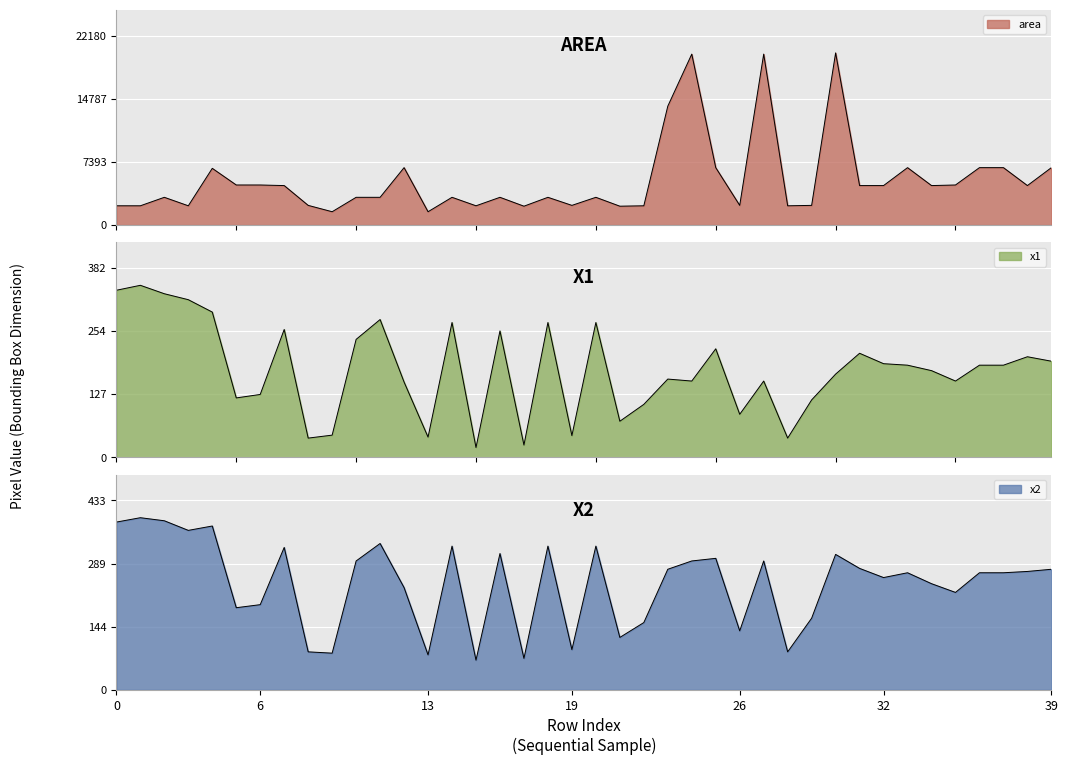

True or false: x2 and area intersect in this chart.

False